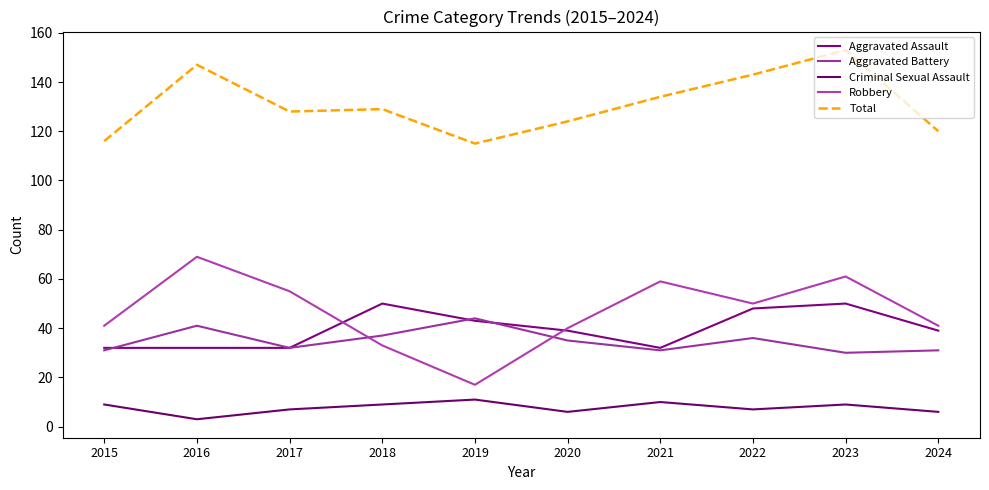

True or false: Criminal Sexual Assault and Total intersect in this chart.

False